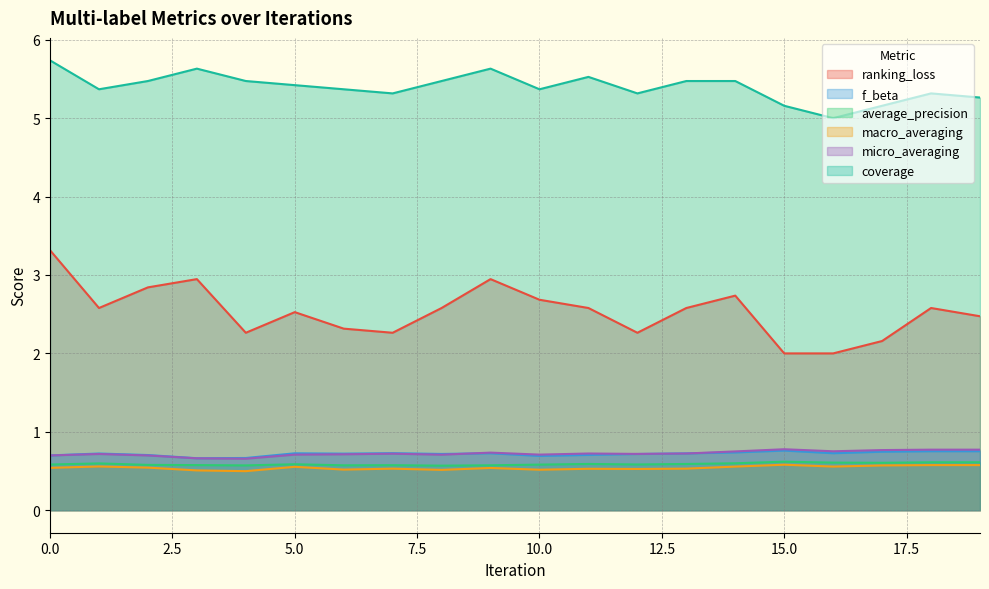

Between 4 and 17, which is larger?

4